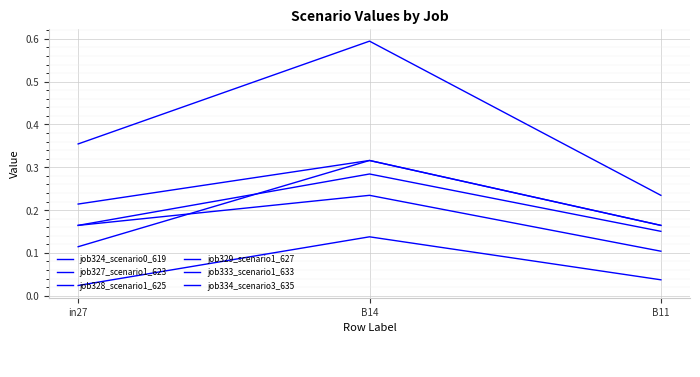

How many lines are shown in the chart?

6